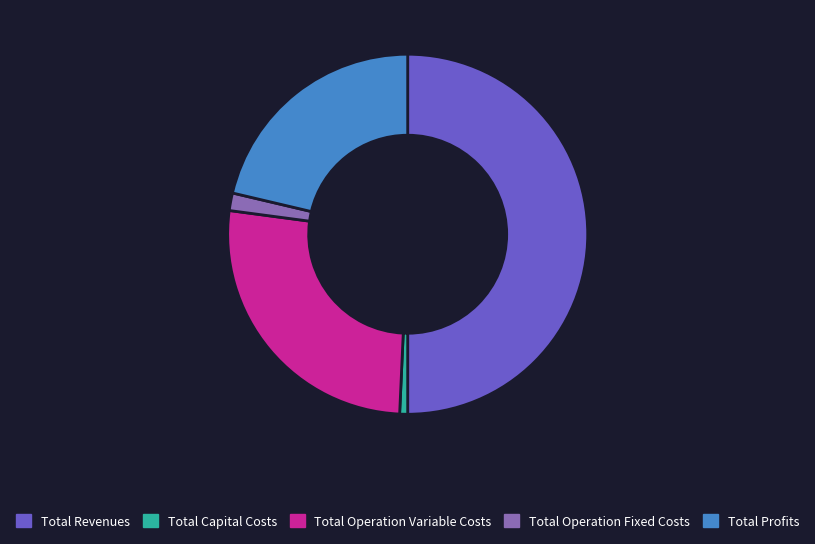

Is the sum of Total Revenues and Total Profits greater than half?

Yes